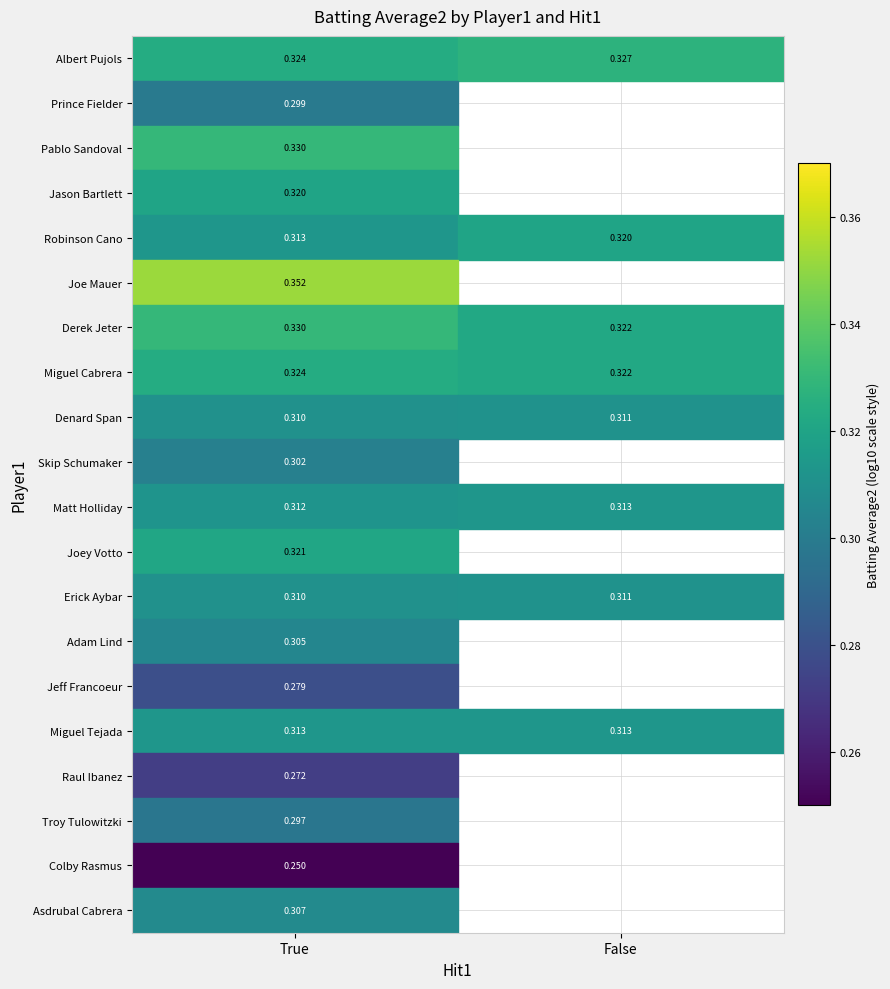

Rank the categories by Miguel Cabrera value from highest to lowest.

True, False